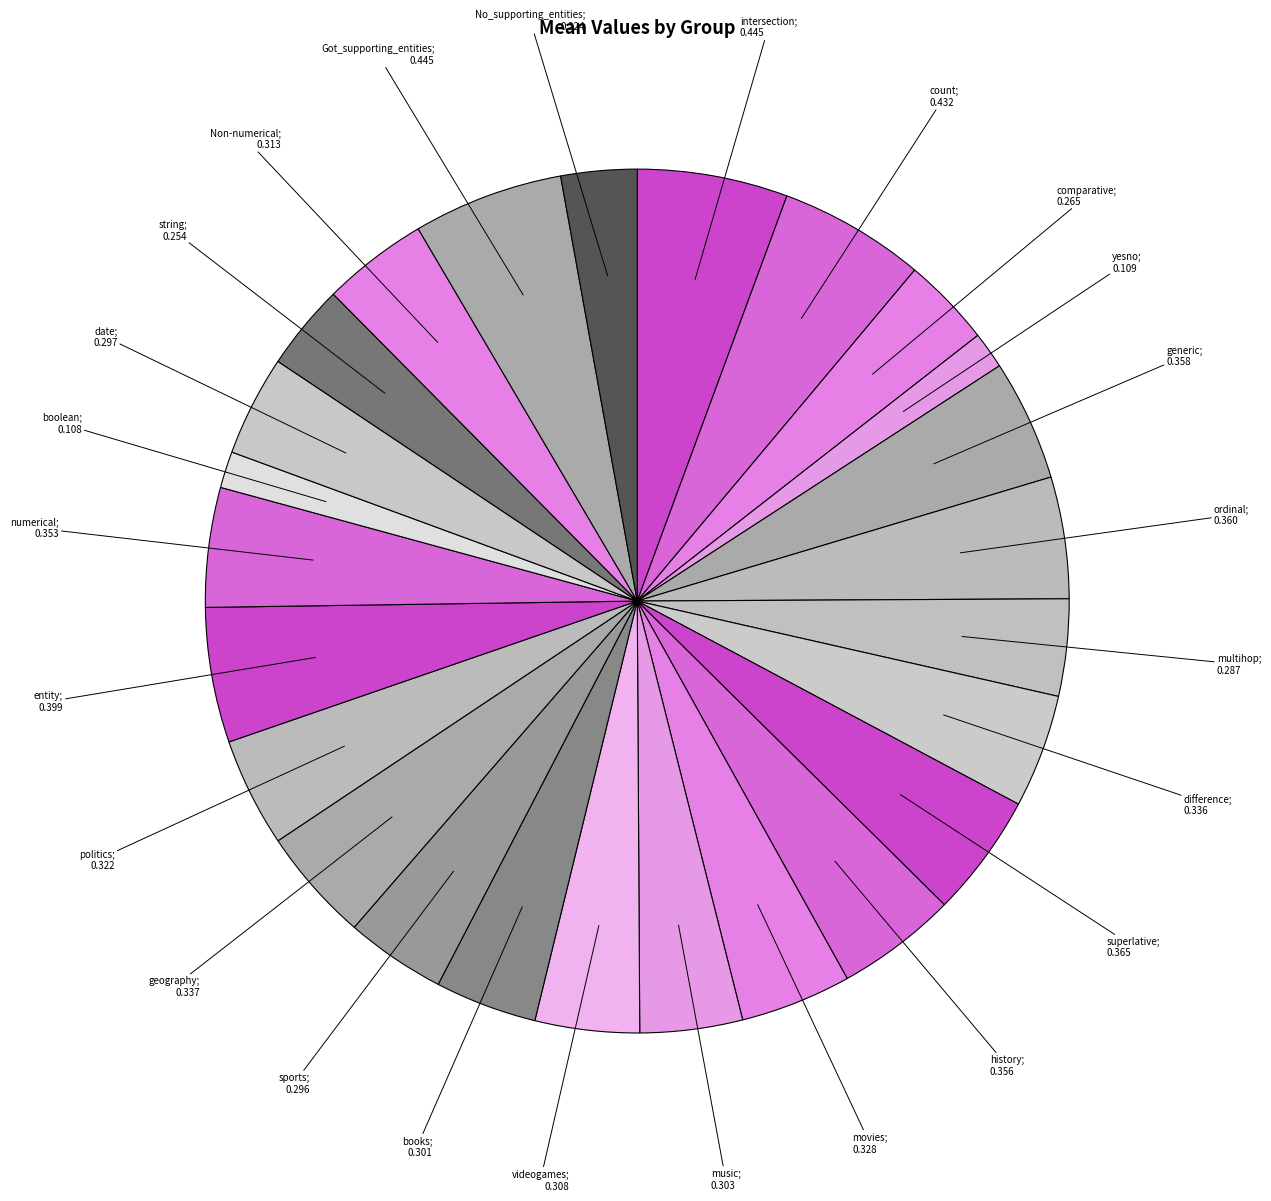

How many segments does this pie chart have?

25